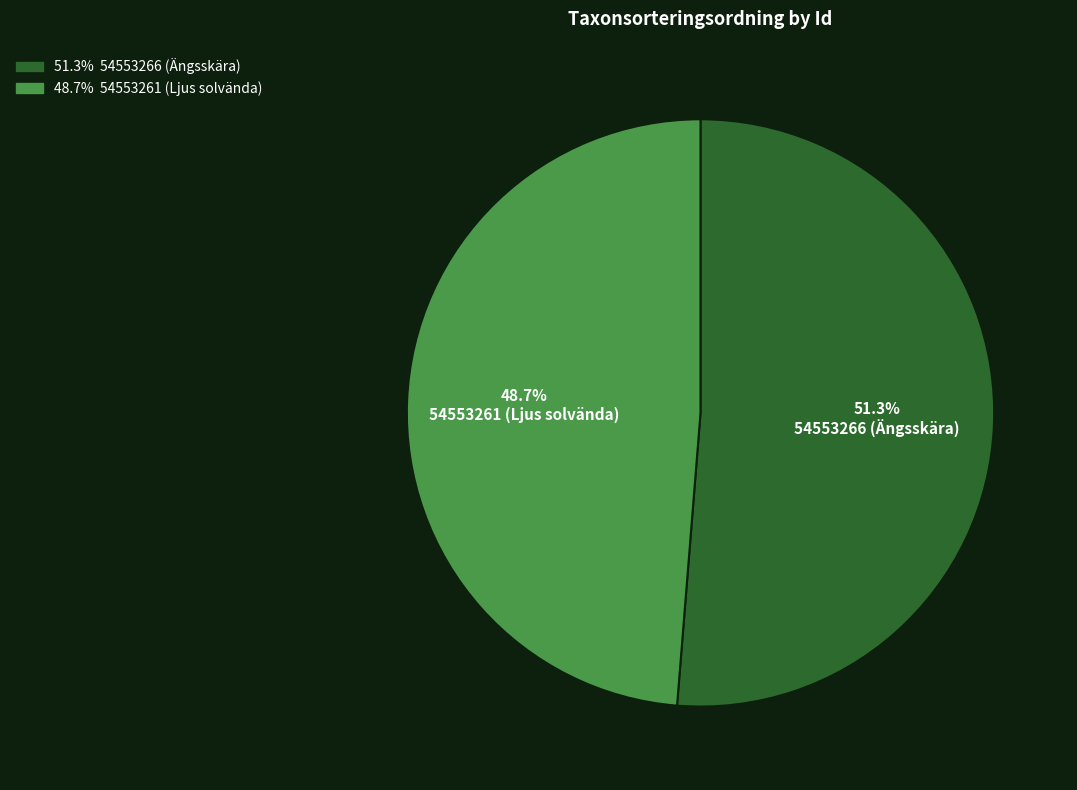

Does any single category account for the majority?

Yes